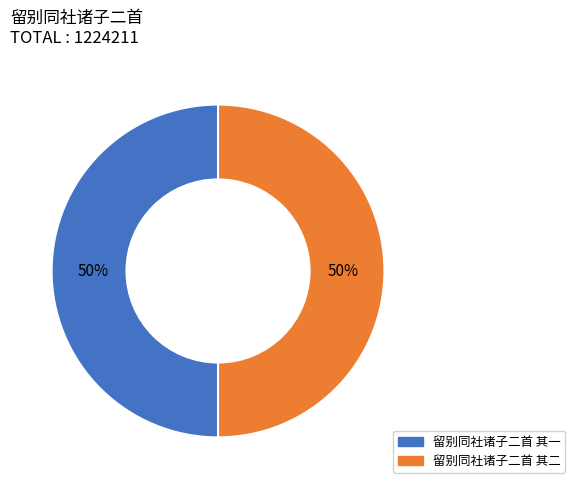

Is the sum of 留别同社诸子二首 其二 and 留别同社诸子二首 其一 greater than half?

Yes